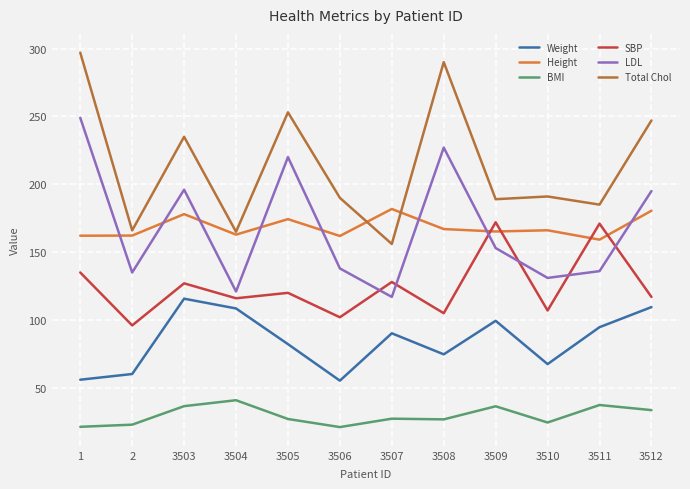

At 3508, list the series in order from smallest to largest.

BMI, Weight, SBP, Height, LDL, Total Chol